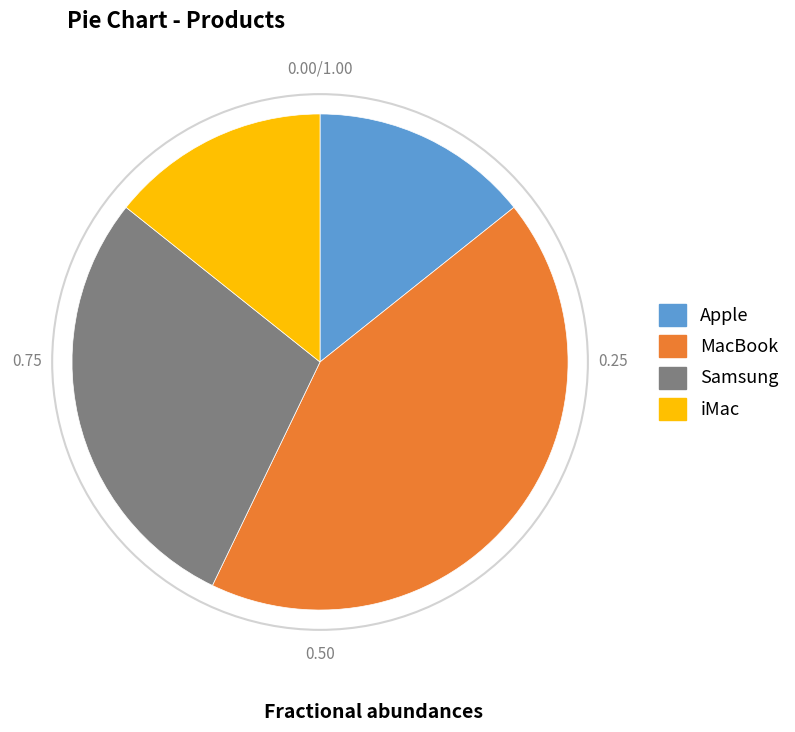

Which slice is the largest?

MacBook